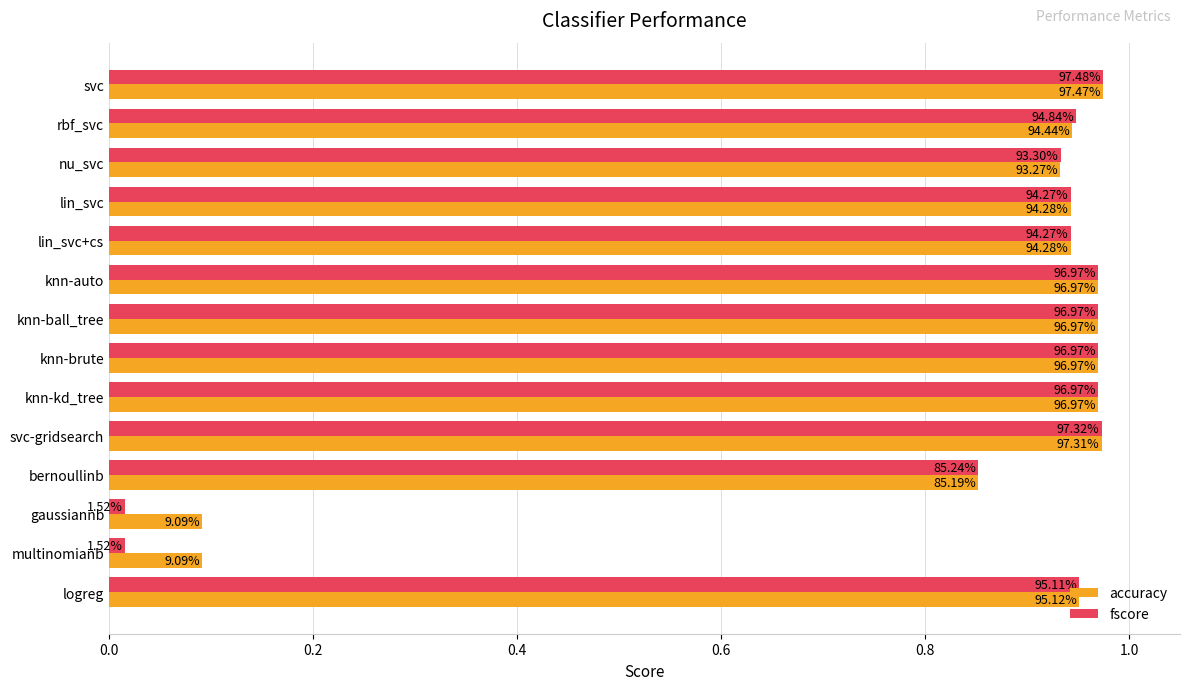

What are all the series names shown in the legend?

accuracy, fscore